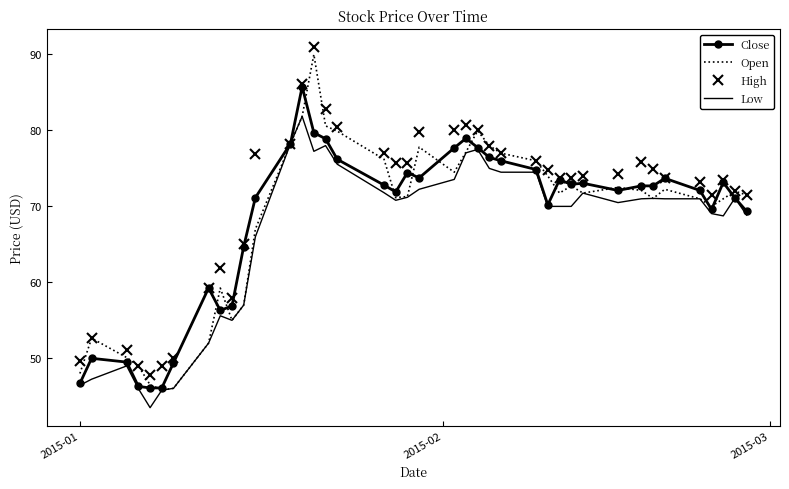

What is the smallest value displayed?

43.5